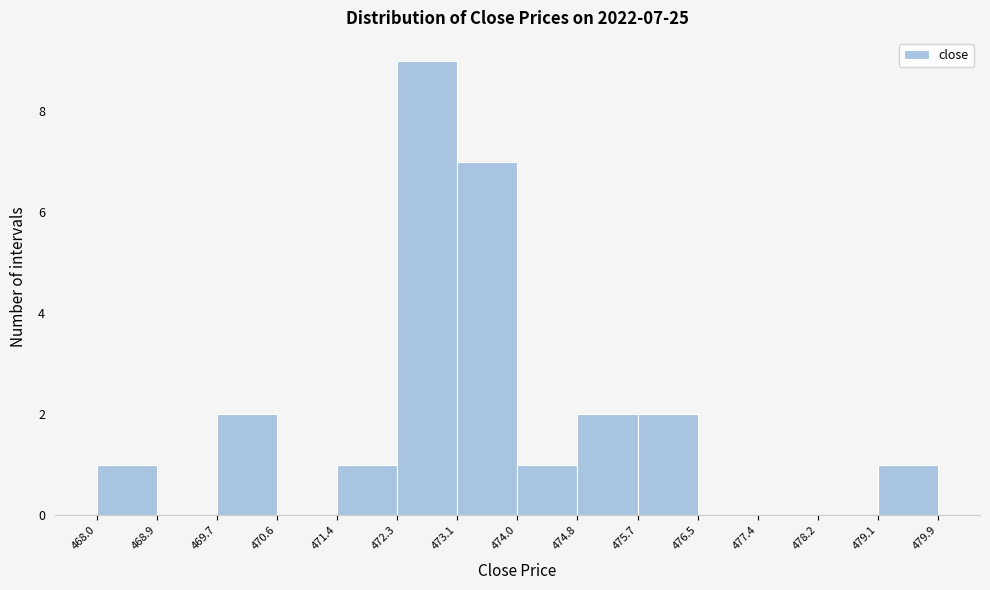

Over which range of the x-axis is the bar tallest?

472.3 to 473.1